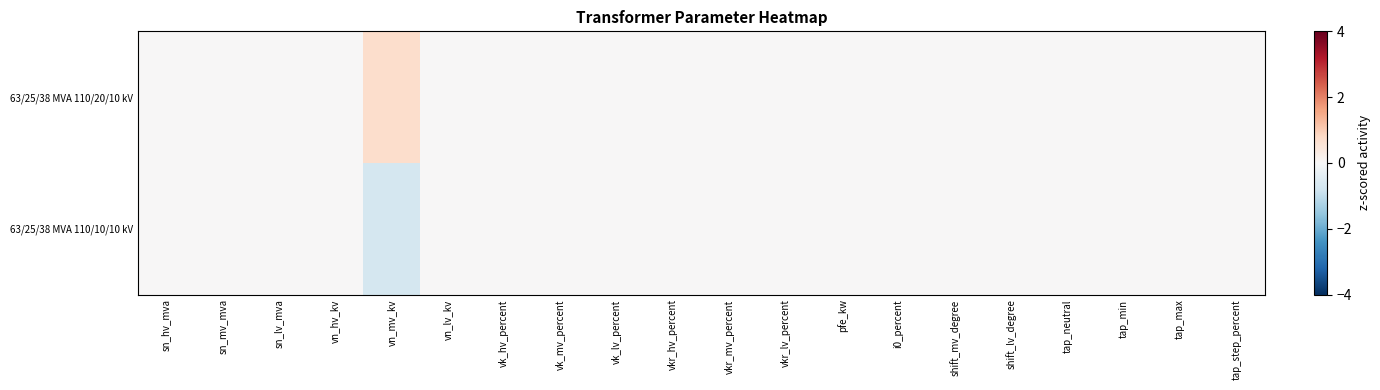

What is the minimum value shown in the chart?

-0.7